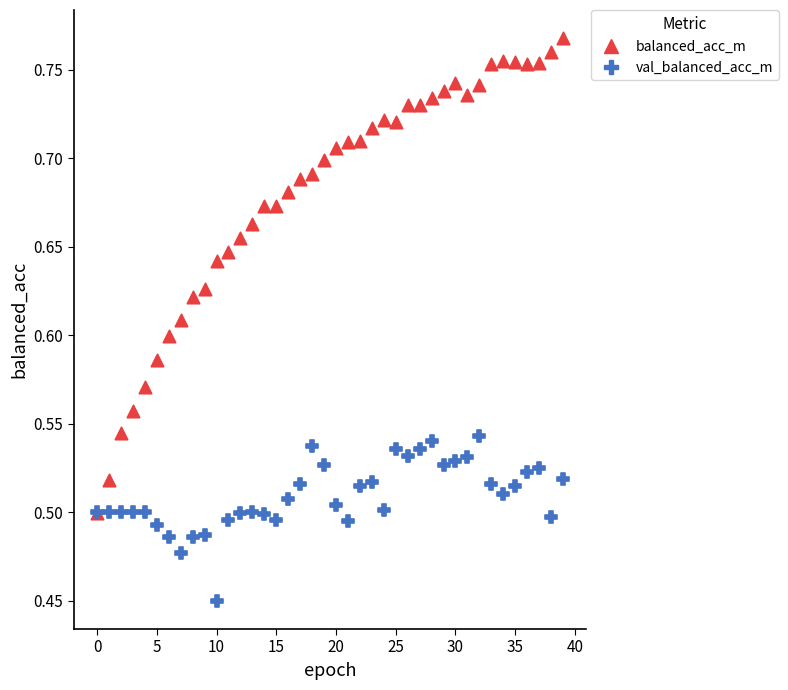

Which series reaches the maximum Y coordinate?

balanced_acc_m